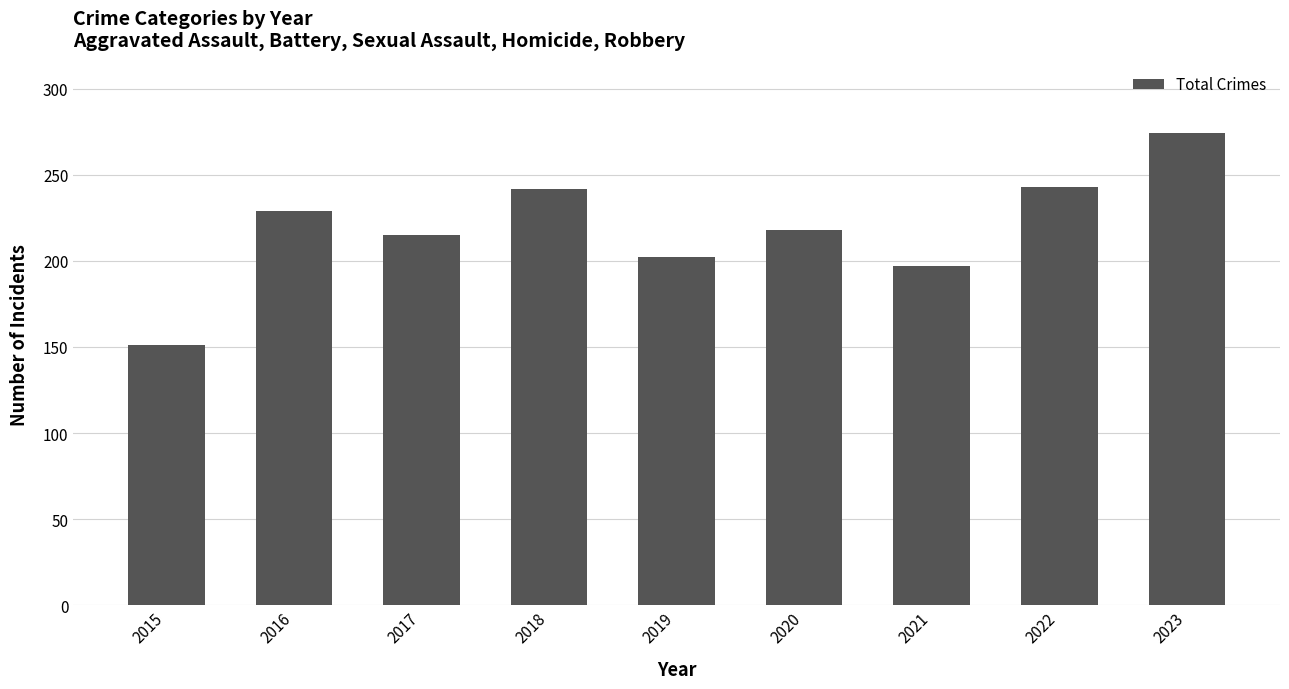

Count the number of data series in this chart.

1